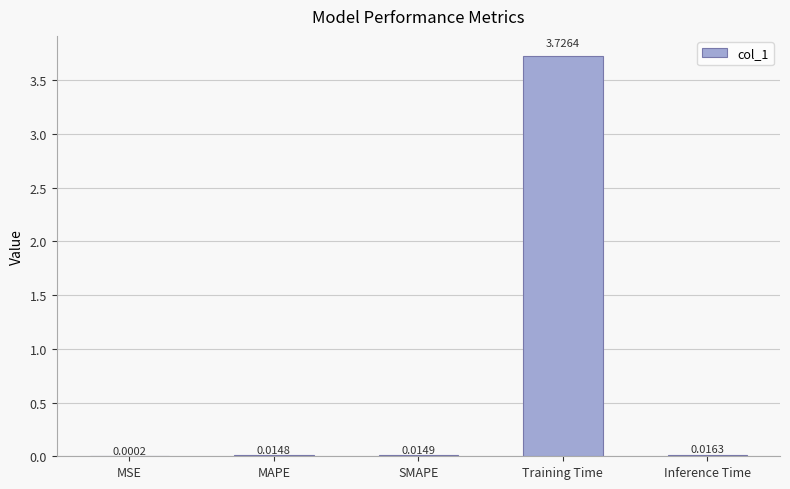

At which category does the chart reach its peak across all series?

Training Time